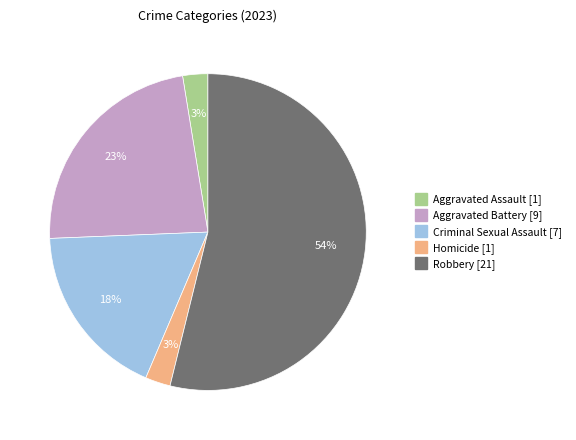

To the nearest percent, what is the combined percentage of Homicide and Robbery?

56%